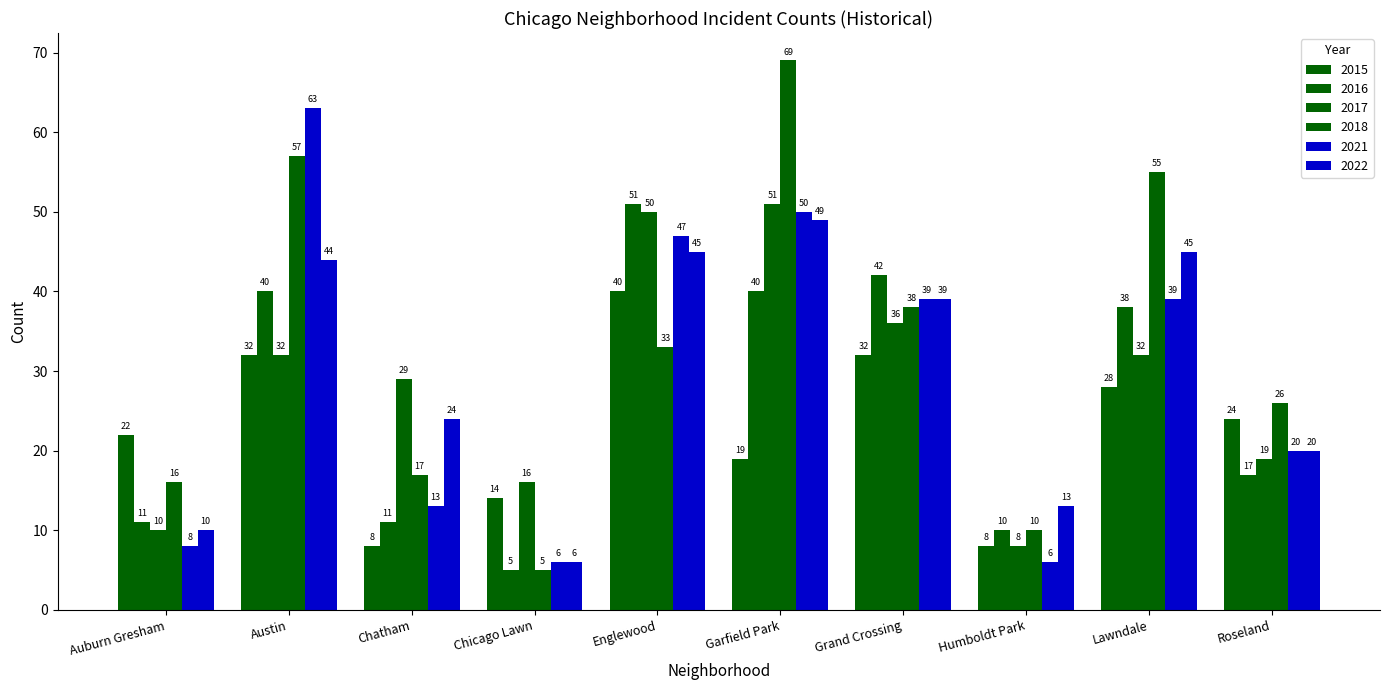

What is the label of the 7th bar from the left?

Grand Crossing